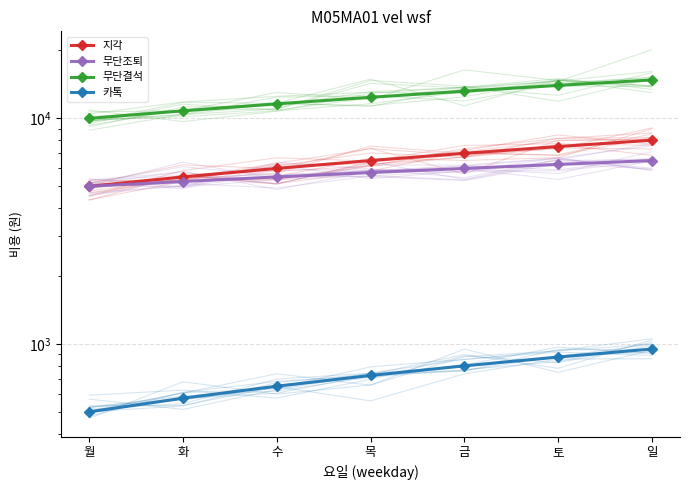

True or false: 무단결석 has more than 1 points higher than both neighbors.

False